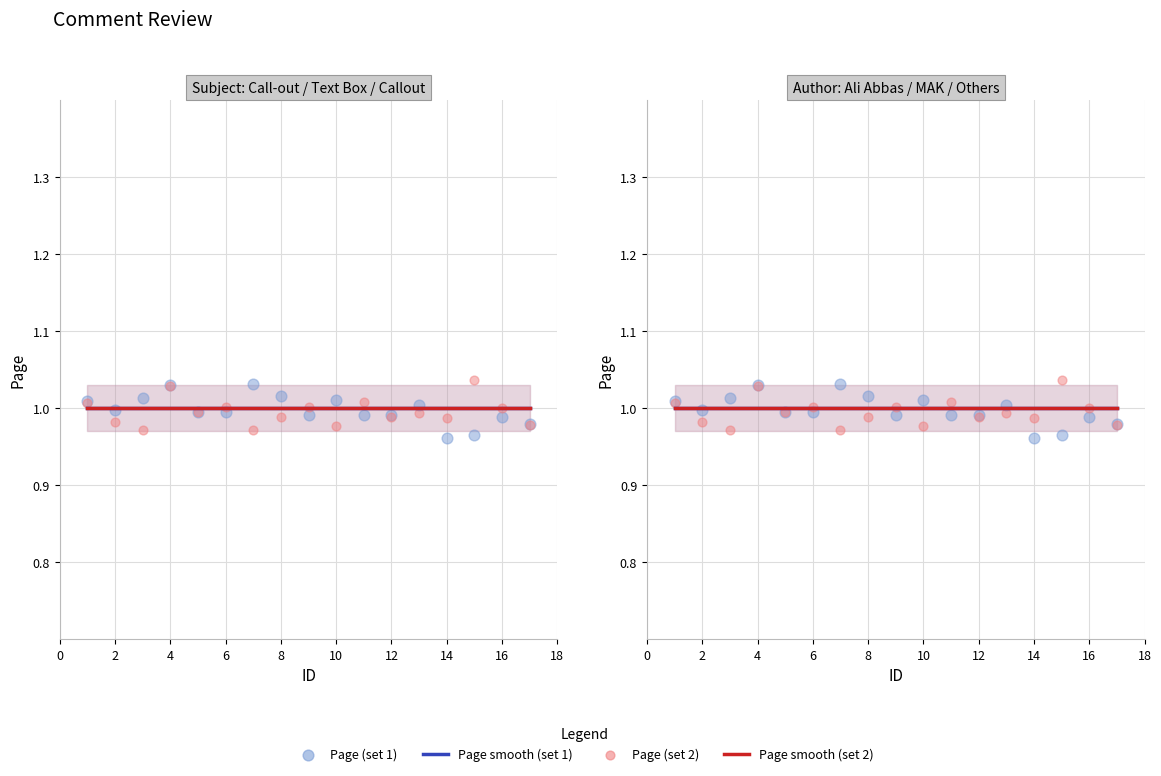

What is the total value across all series at 12?

4.0